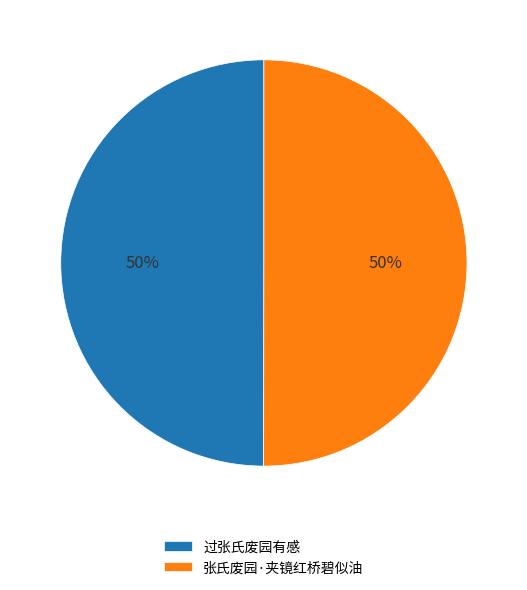

What percentage is the 张氏废园·夹镜红桥碧似油 slice, to the nearest percent?

50%